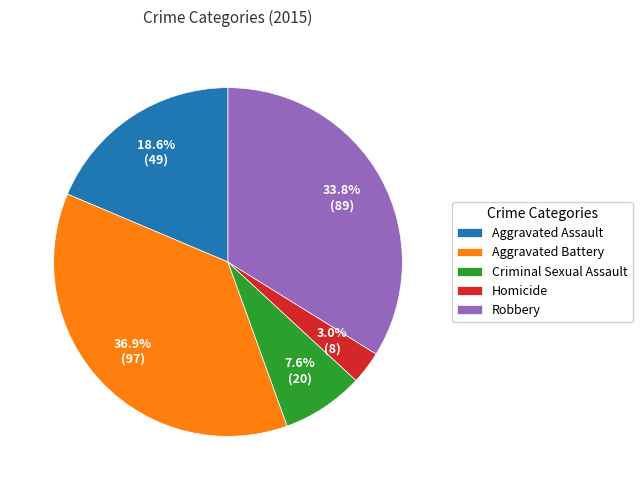

Combined, what portion of the pie is Homicide and Aggravated Battery?

39.9%